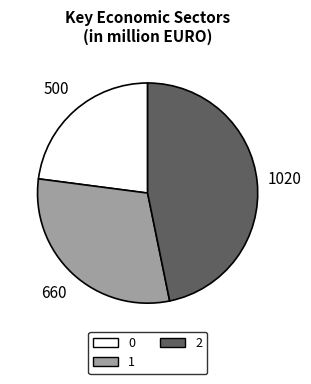

Rank the categories by value from highest to lowest.

2, 1, 0